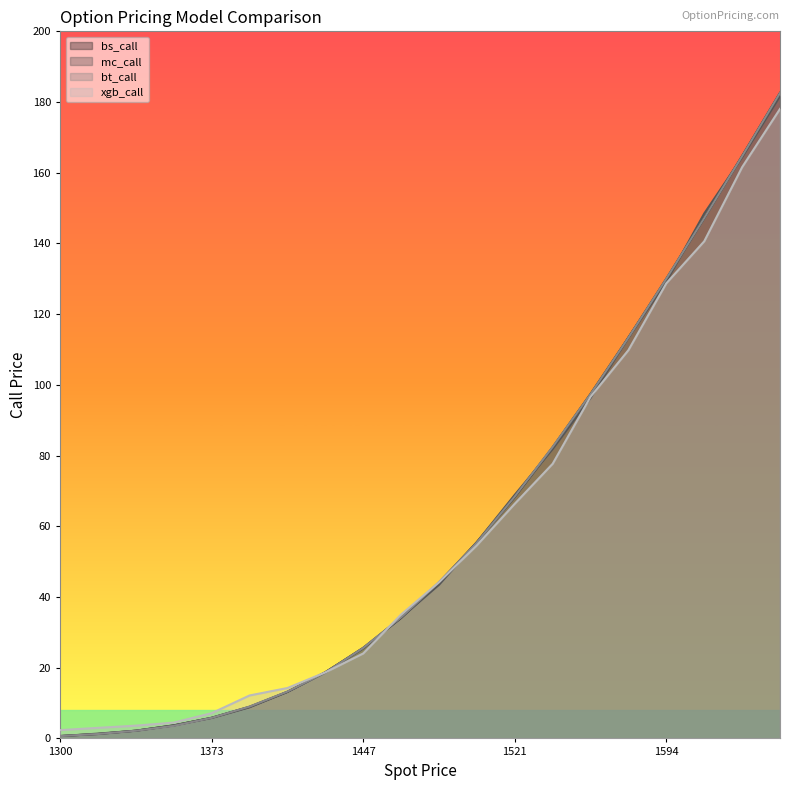

What is the greatest value displayed?

182.6